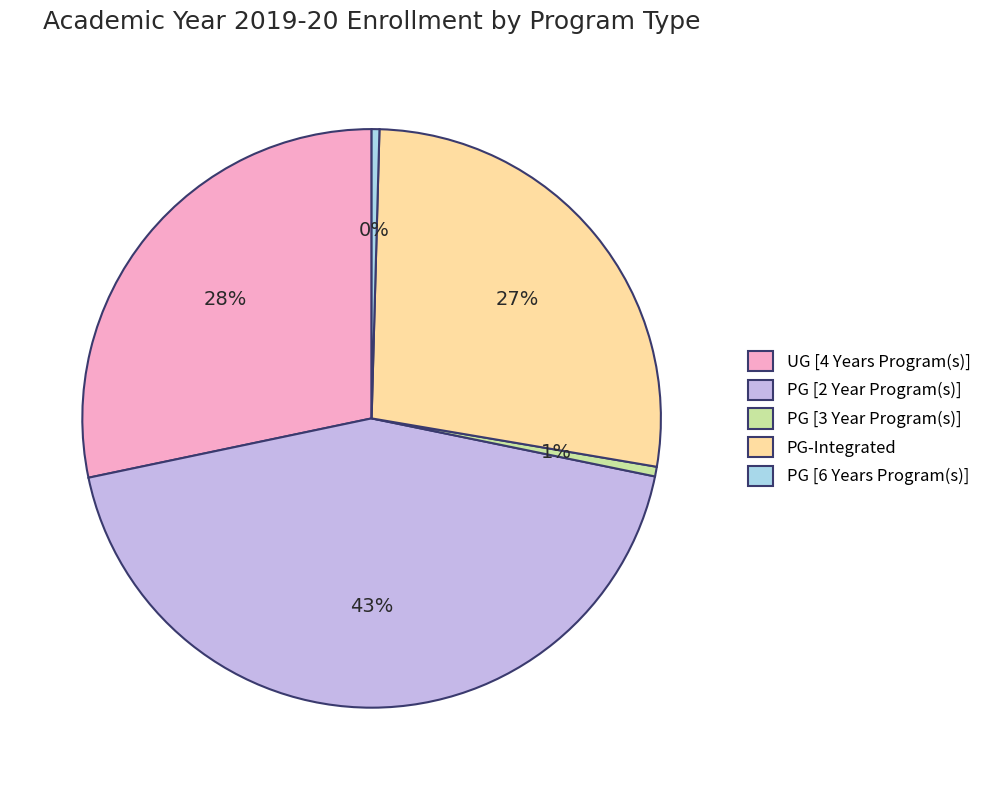

To the nearest percent, what percentage of the pie is UG [4 Years Program(s)]?

28%